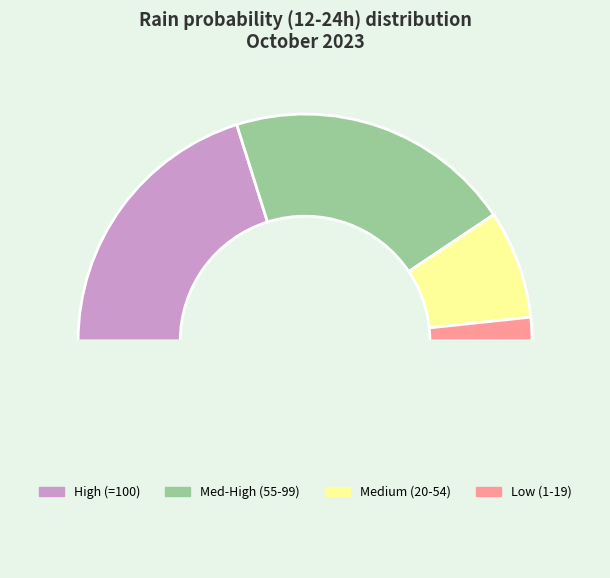

How many slices are in this pie chart?

5